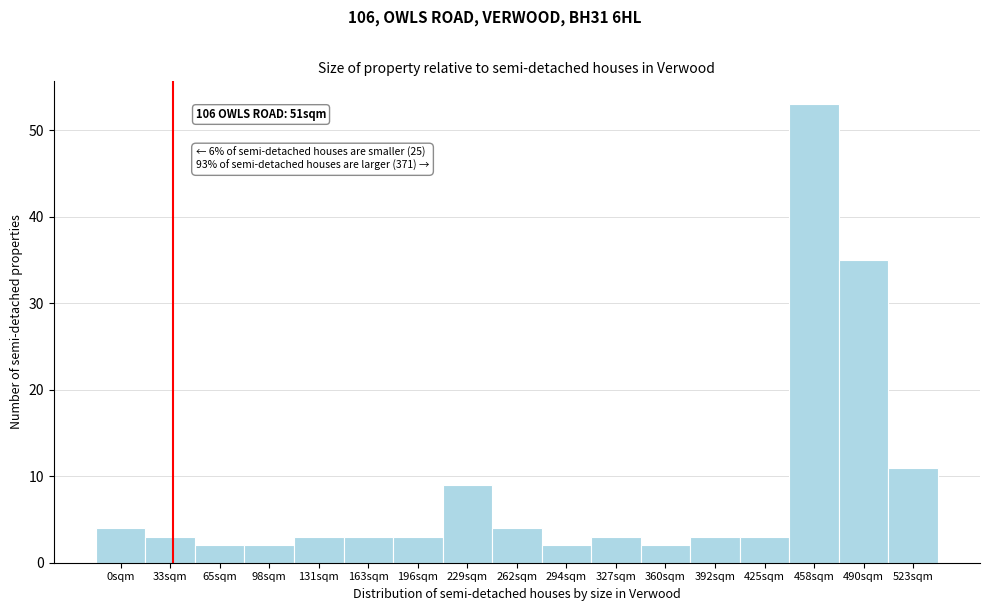

Reading left to right, list all the values displayed in this chart.

0sqm=4	33sqm=3	65sqm=2	98sqm=2	131sqm=3	163sqm=3	196sqm=3	229sqm=9	262sqm=4	294sqm=2	327sqm=3	360sqm=2	392sqm=3	425sqm=3	458sqm=53	490sqm=35	523sqm=11